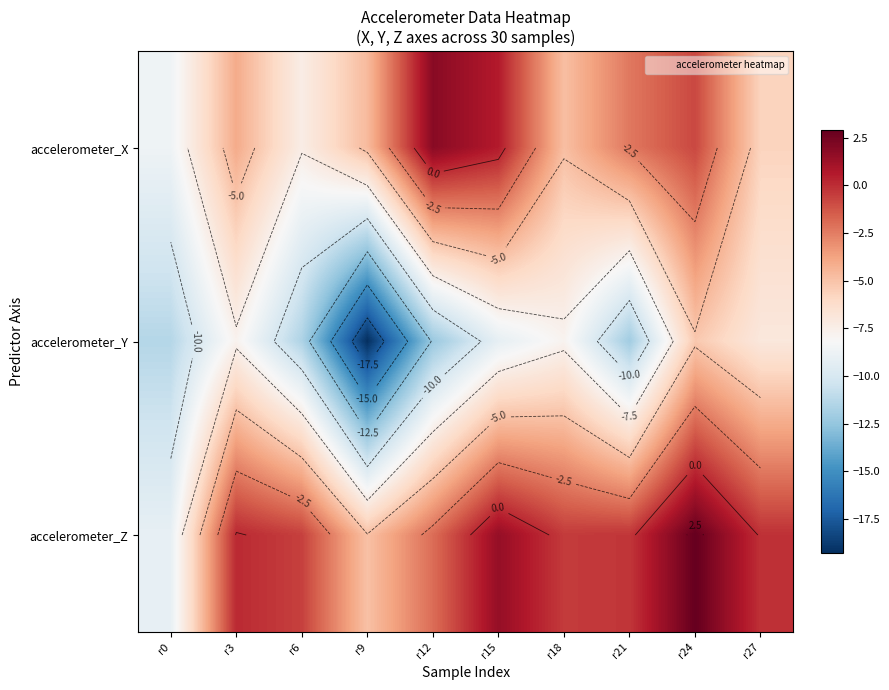

What is the sum of all accelerometer_Z values?

-12.9